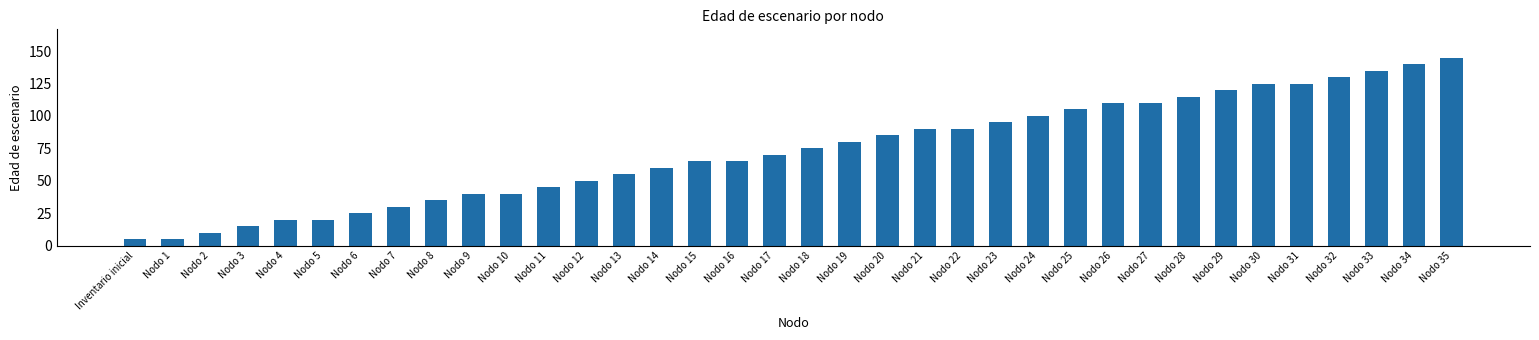

Which category has the highest value across all series?

Nodo 35